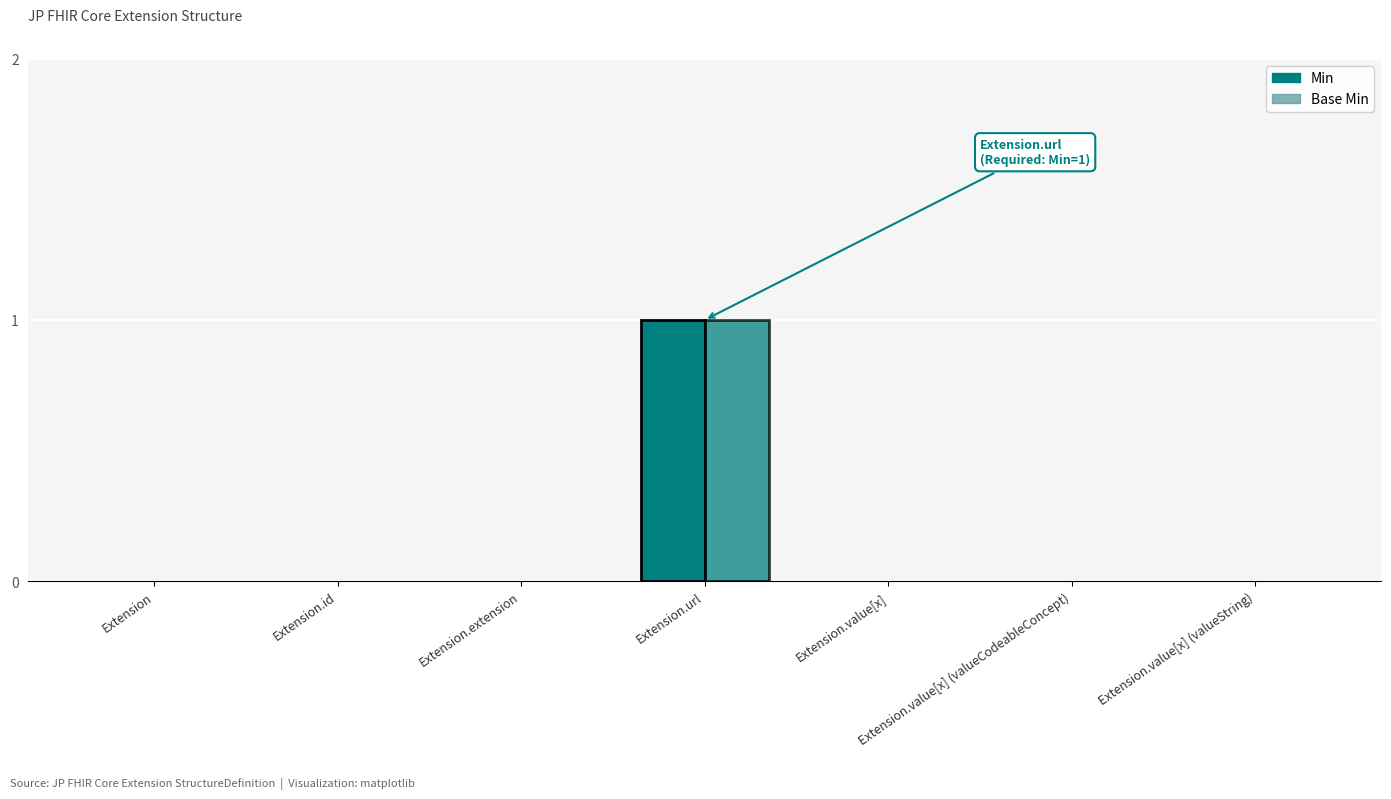

Count the Base Min values in the range 0 to 1.

7